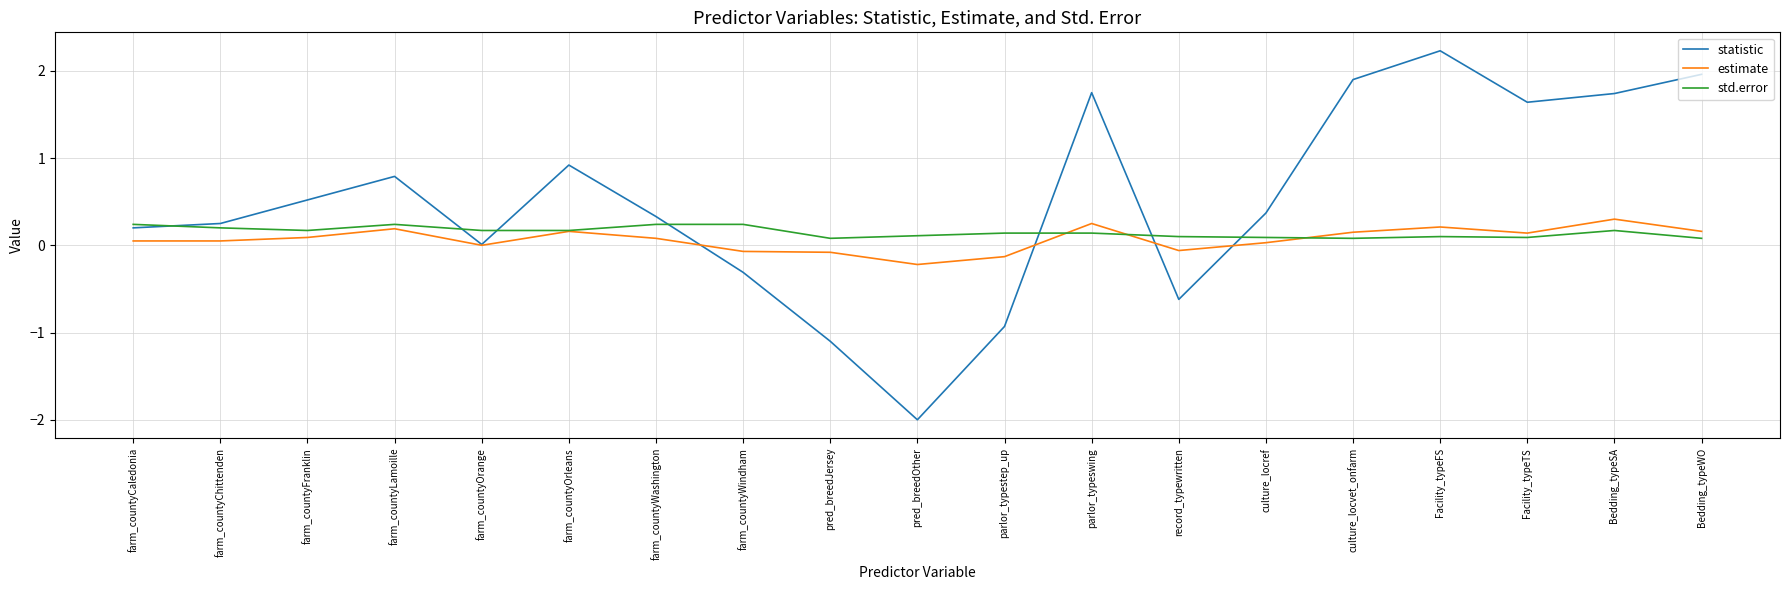

Which series has the largest total across all categories?

statistic